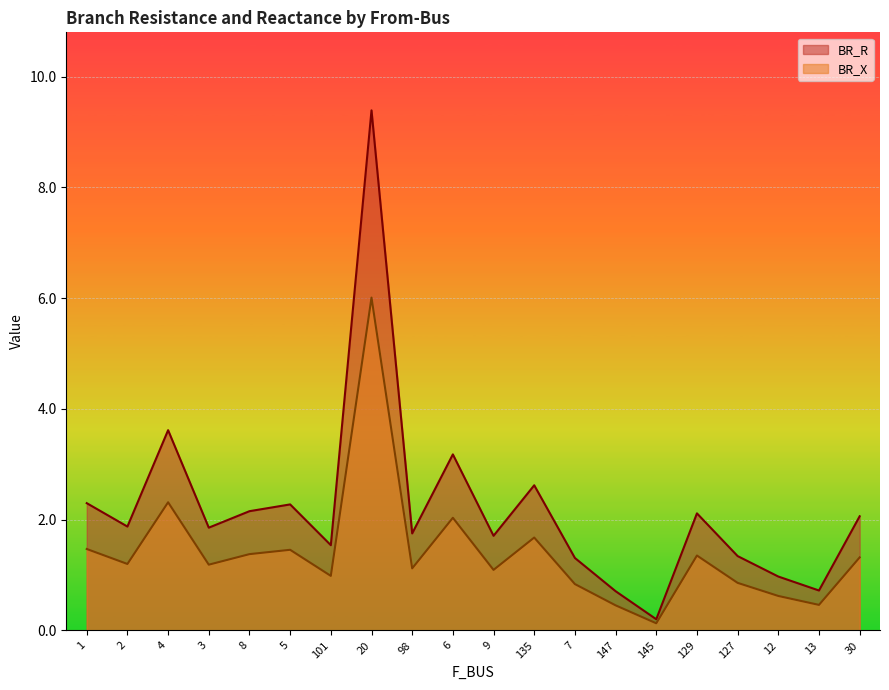

At which label does BR_R reach its minimum?

145